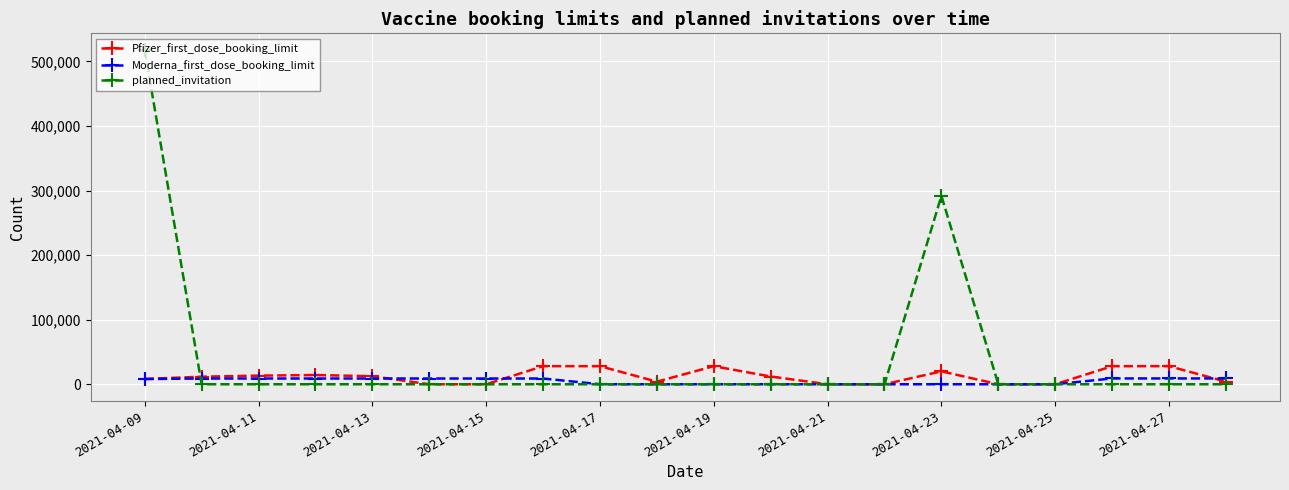

True or false: planned_invitation has more than 0 points higher than both neighbors.

True